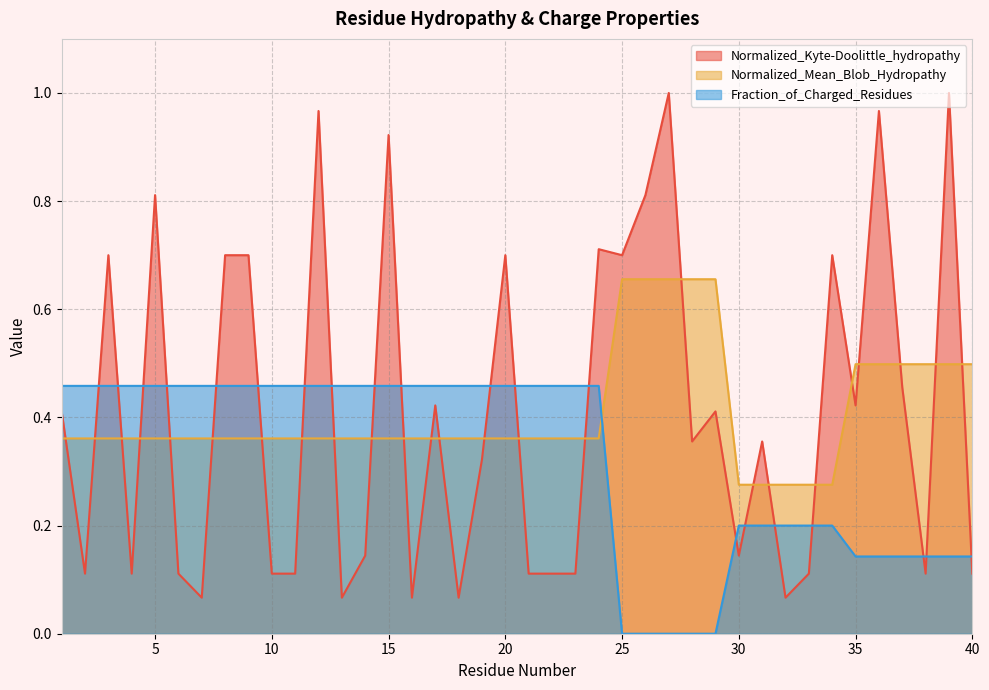

How many lines are shown in the chart?

3